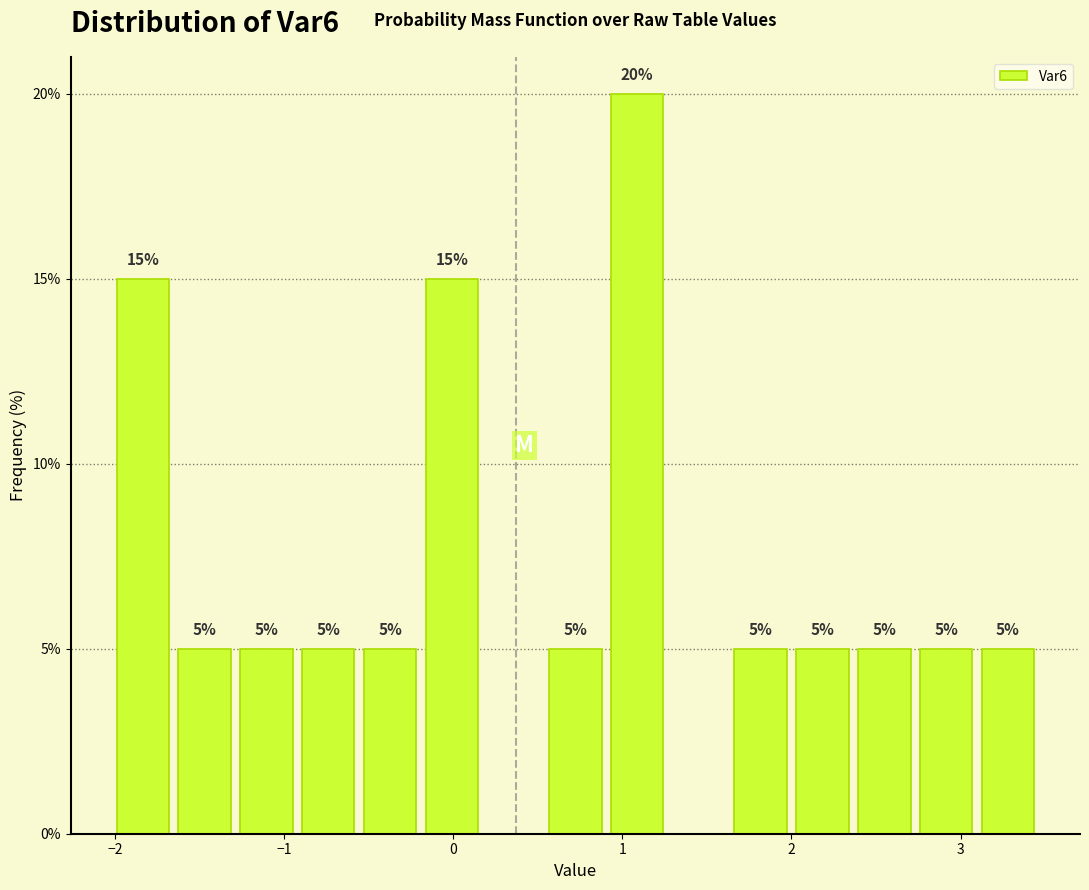

Around what value on the x-axis is the tallest bar? Give the approximate position of its centre, as read against the axis.

1.1